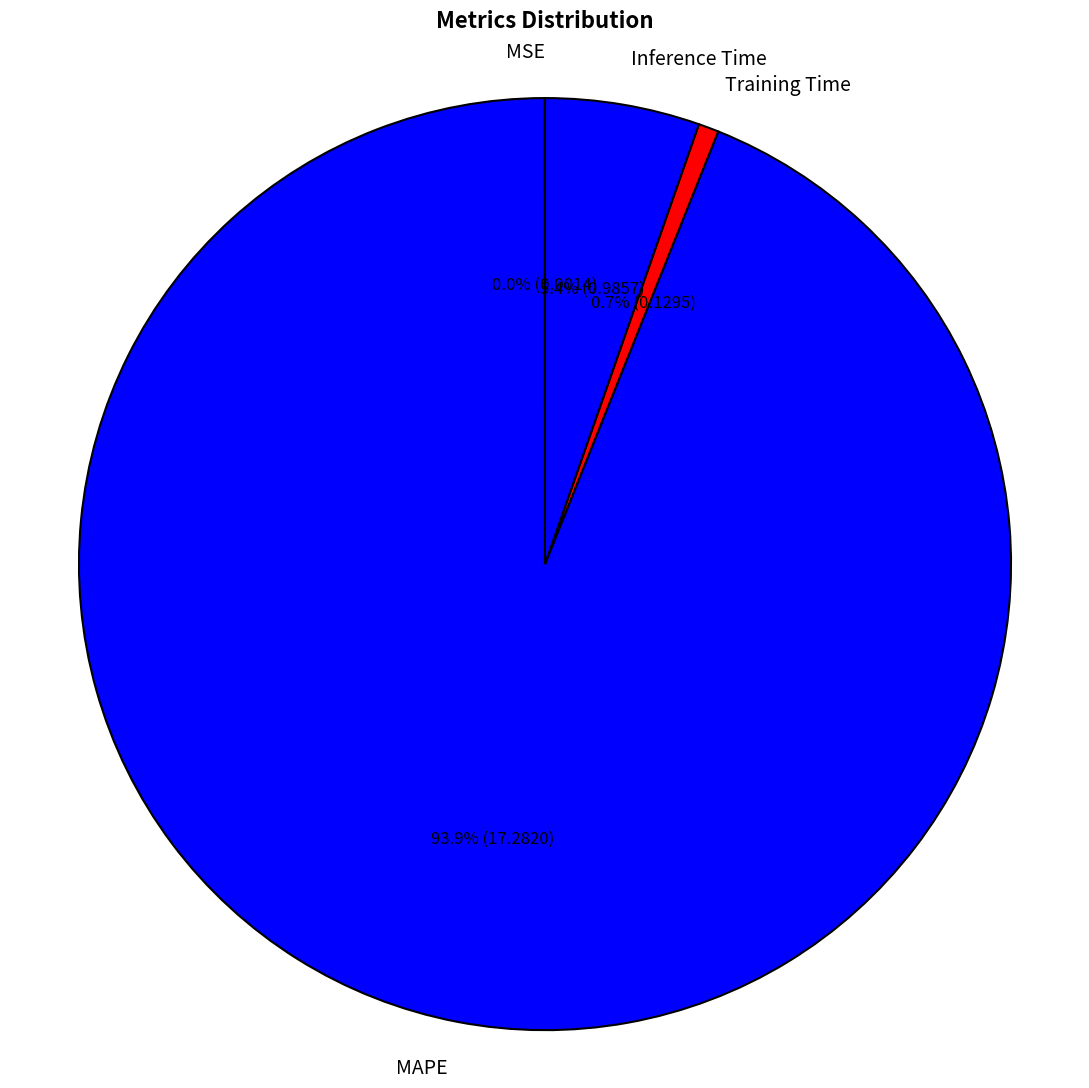

What is the total percentage of MAPE and Training Time?

94.6%